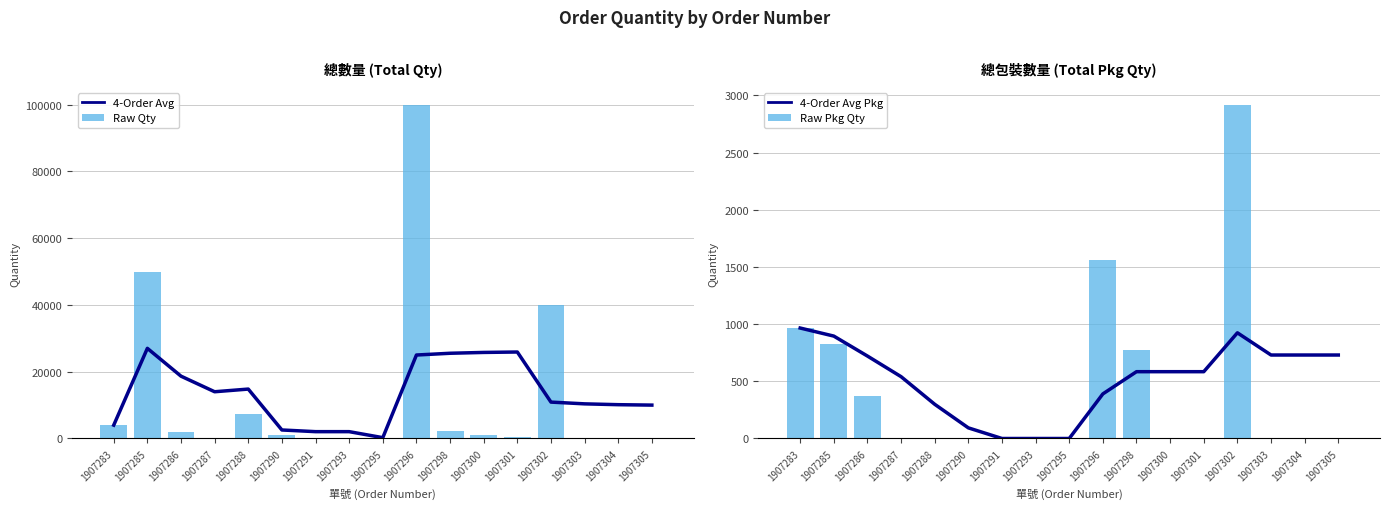

Is the value of Raw Qty at 1907295 greater than the value of 4-Order Avg Pkg at 1907285?

No